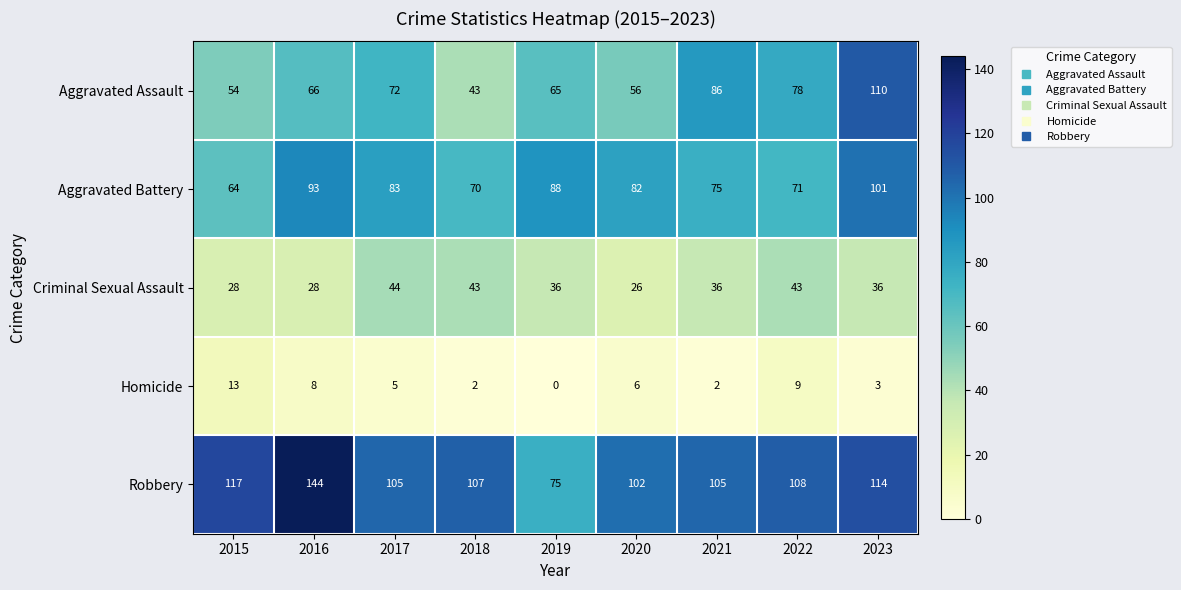

At which label does Robbery reach its peak?

2016